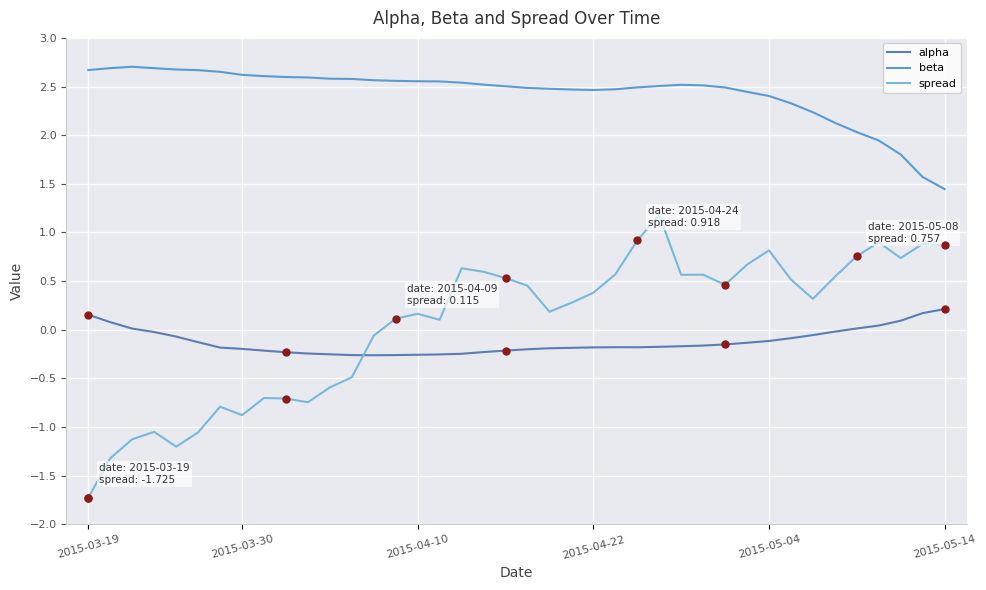

What is the difference between the maximum and minimum values in the alpha series?

0.5